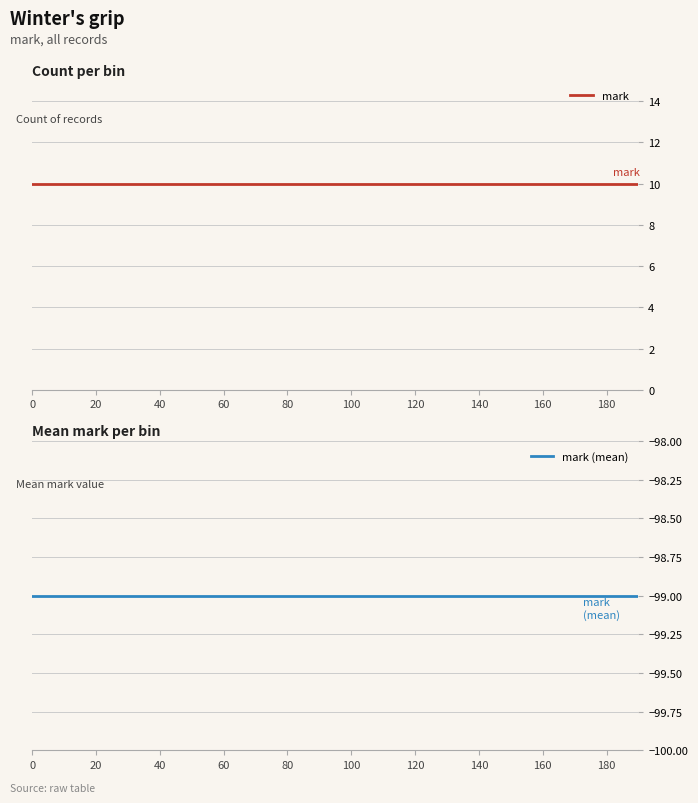

What is the maximum value for mark?

10